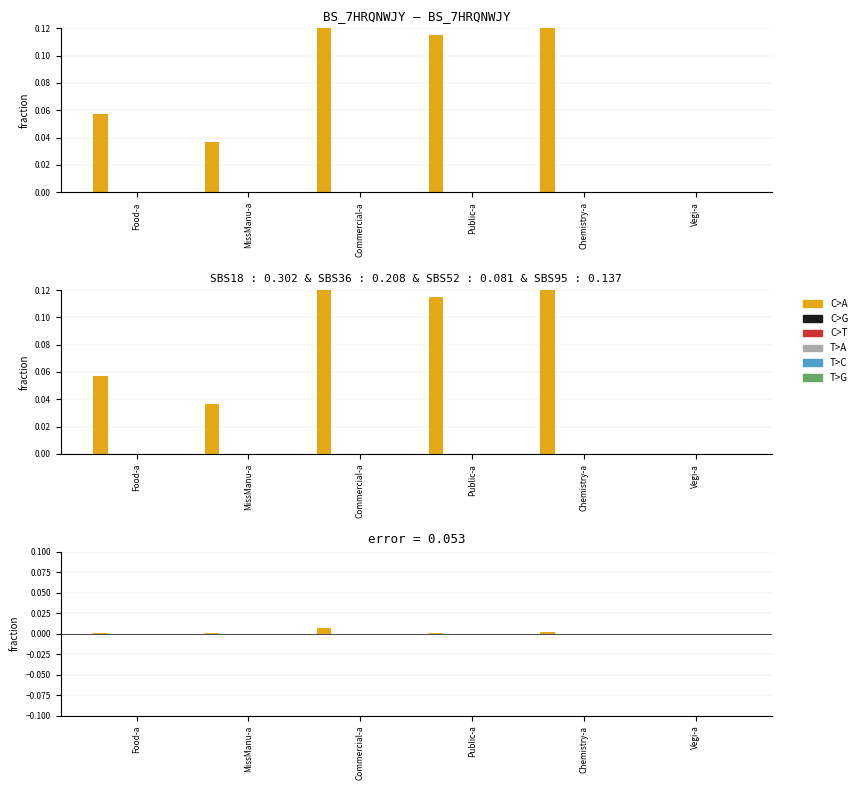

Which series has the largest total across all categories?

C>A